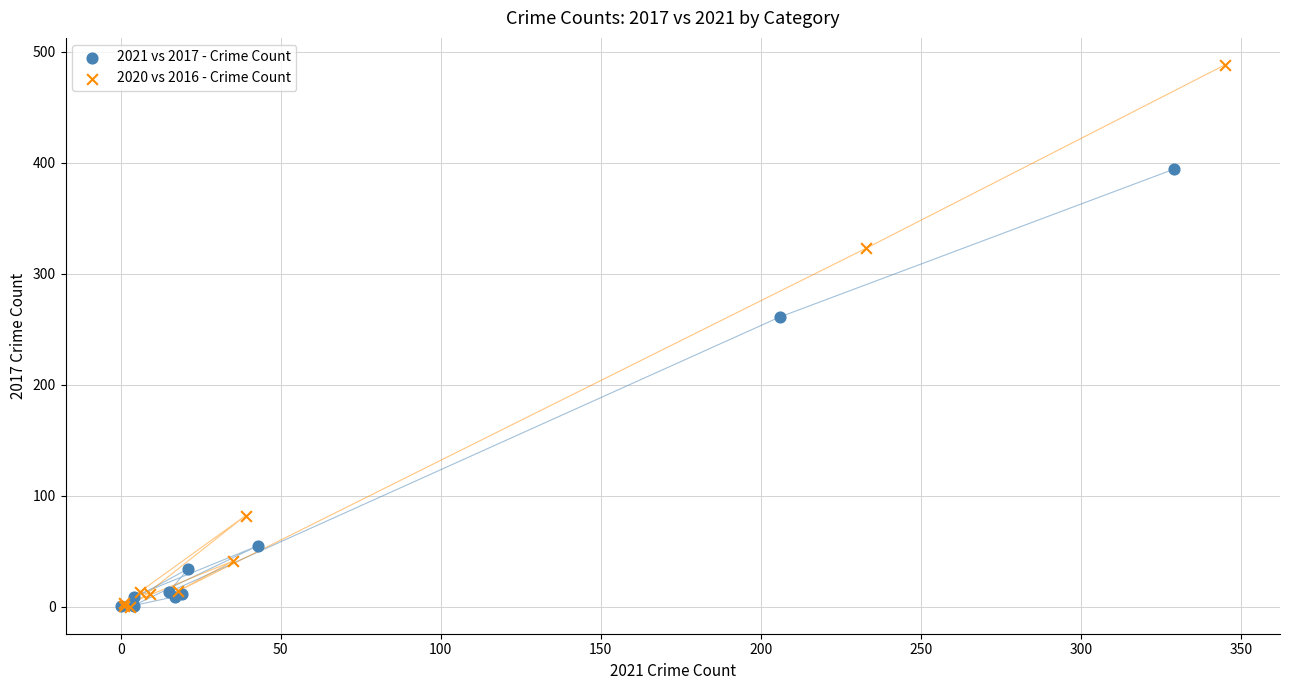

Which series reaches the maximum Y coordinate?

2020 vs 2016 - Crime Count